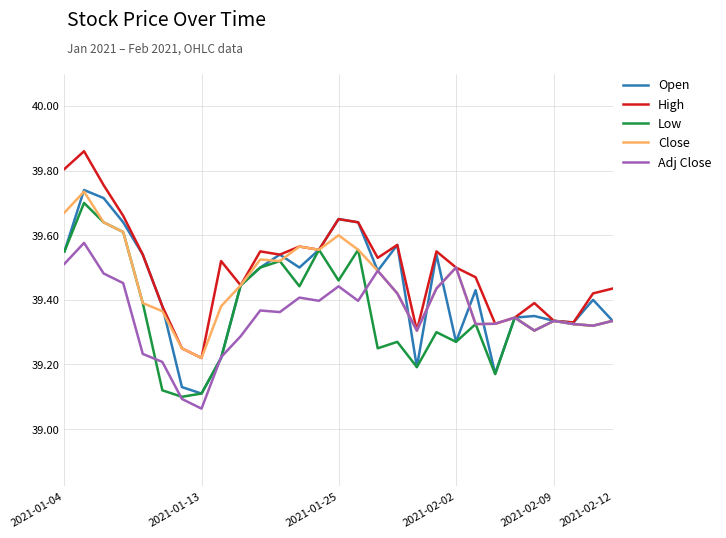

Which series has the largest total across all categories?

High